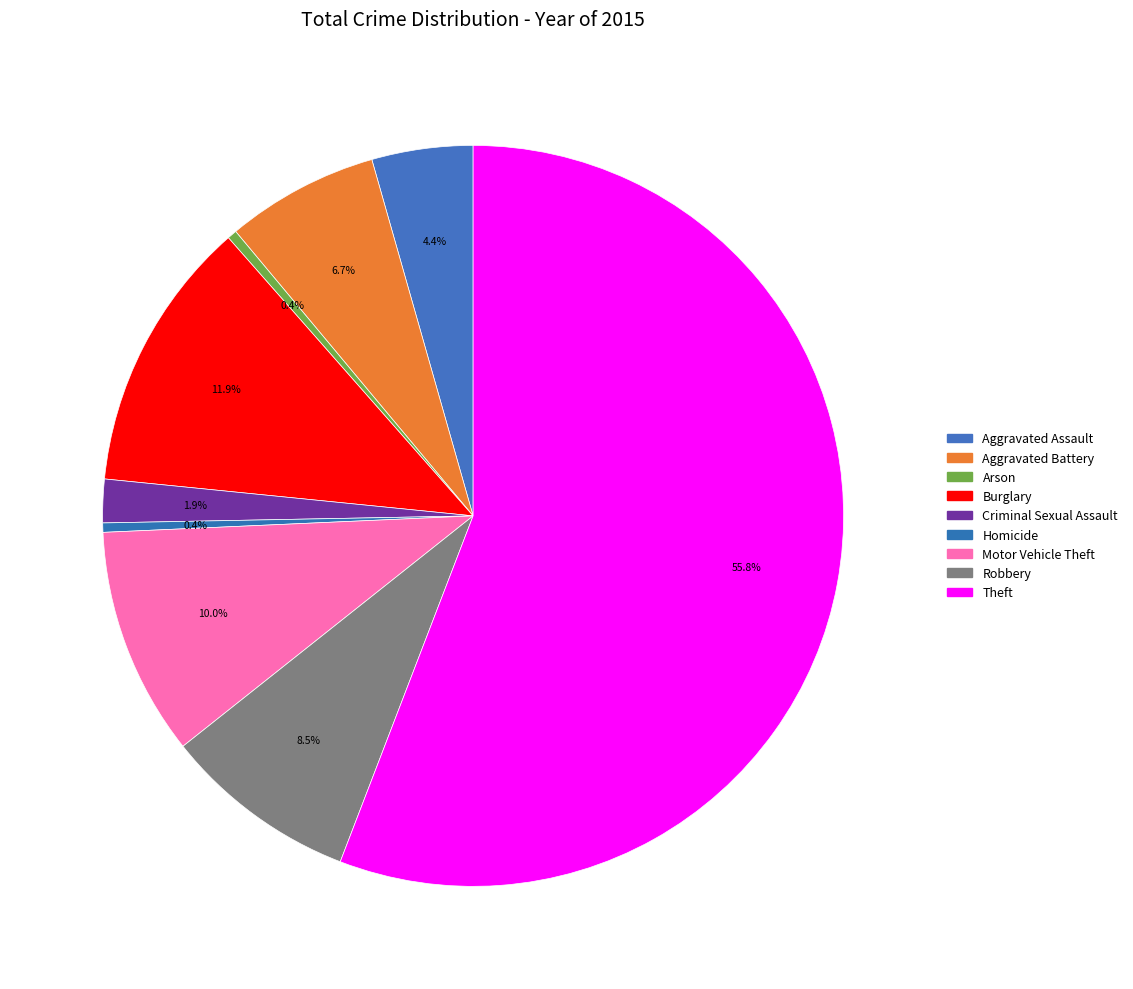

Count the number of slices in the pie.

9